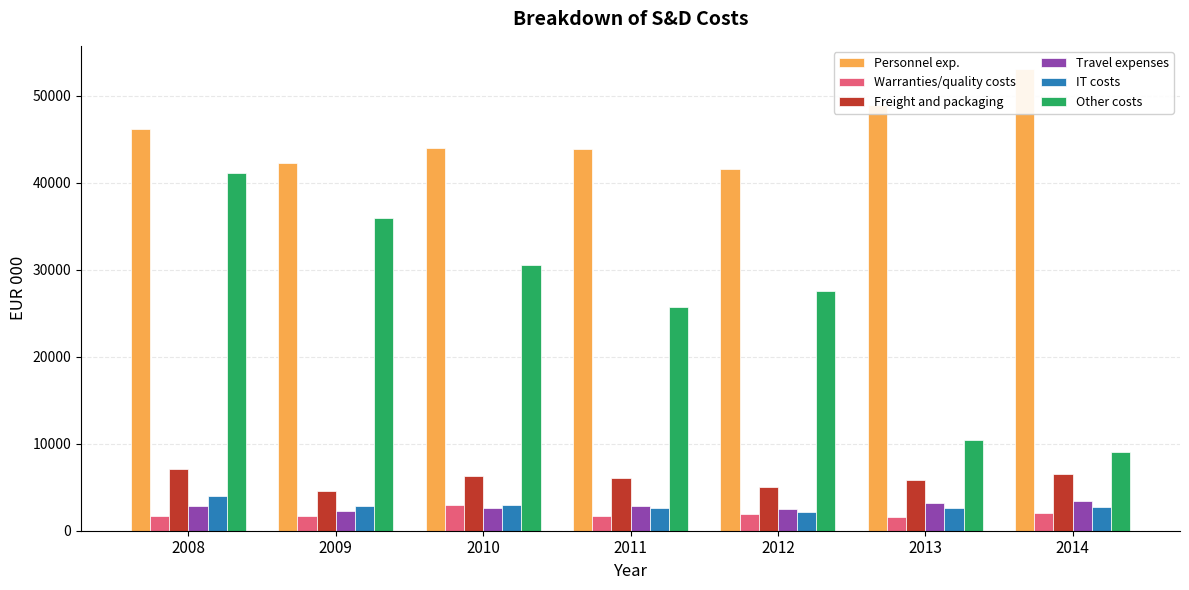

Reading left to right, transcribe all the data shown in this chart.

Personnel exp.: 46211.8	42239.3	44037.3	43888.1	41644.3	48983.1	53100.1
Warranties/quality costs: 1666.0	1709.7	2989.5	1698.4	1877.3	1624.4	2006.8
Freight and packaging: 7110.5	4527.4	6287.0	6030.7	4995.7	5843.4	6535.1
Travel expenses: 2887.3	2253.2	2608.1	2811.0	2493.7	3235.6	3365.0
IT costs: 4047.8	2853.6	2949.4	2629.1	2185.9	2606.8	2684.4
Other costs: 41168.4	36010.6	30584.5	25676.0	27523.7	10481.8	9070.0